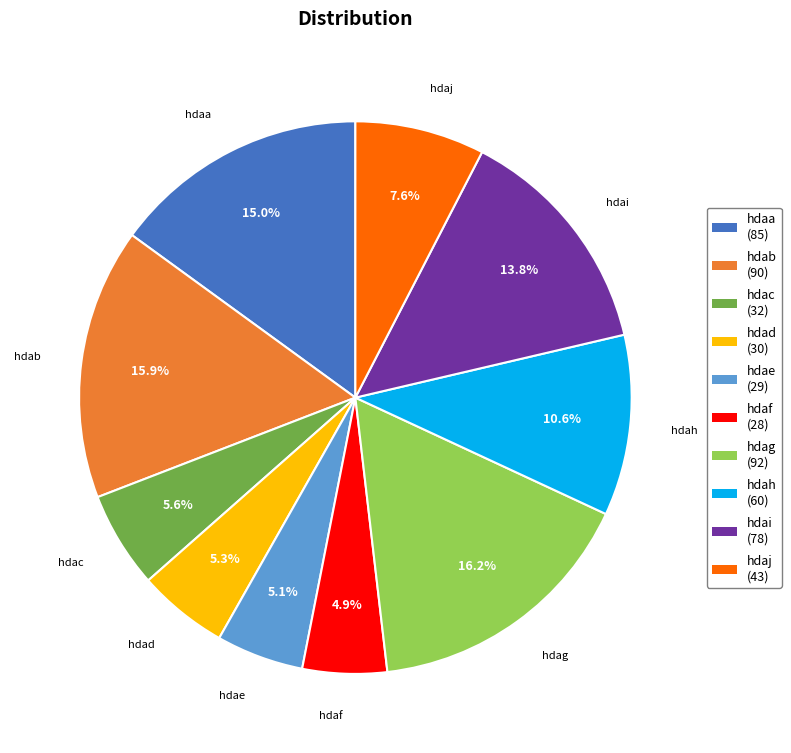

Is the sum of hdah and hdaf greater than half?

No